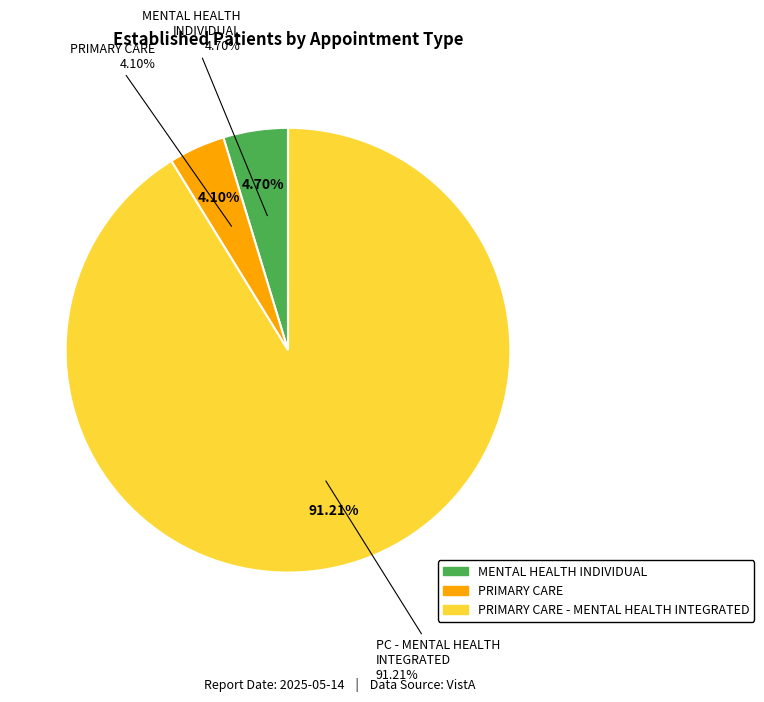

What is the largest slice in the pie chart?

PRIMARY CARE - MENTAL HEALTH INTEGRATED